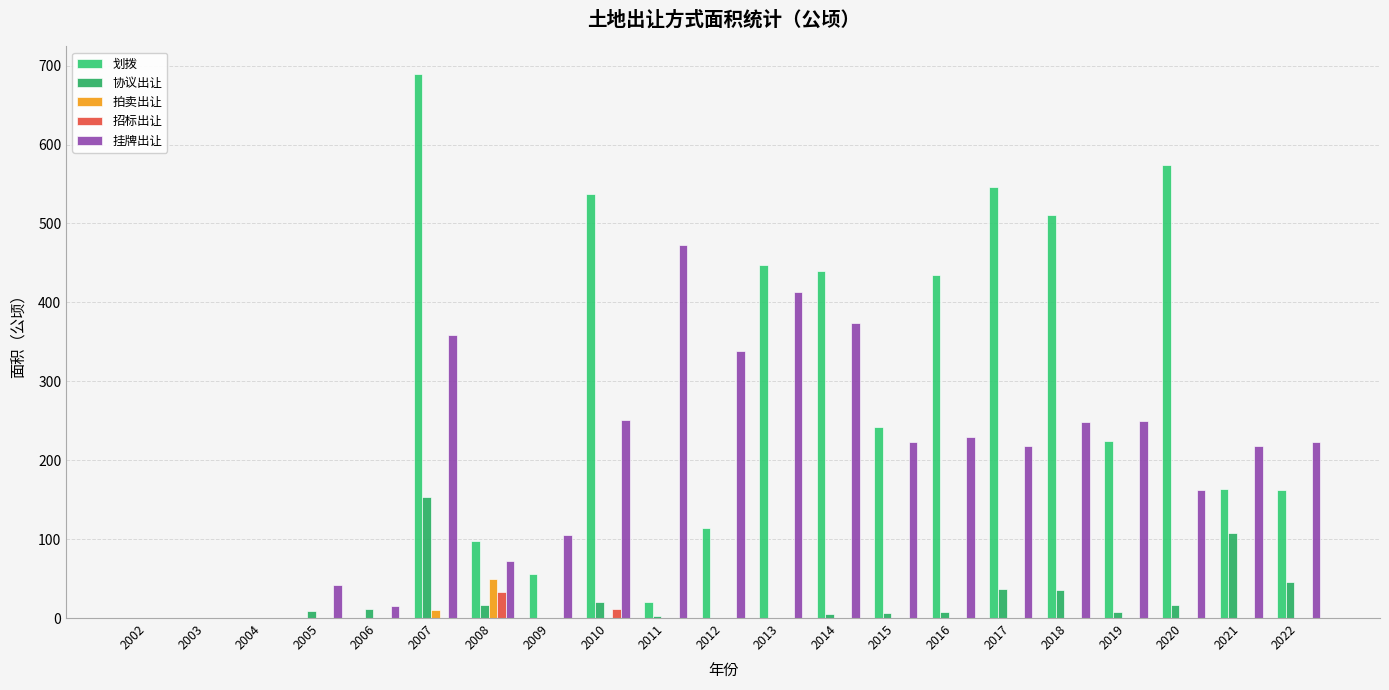

Which label corresponds to the largest value in the chart?

2007